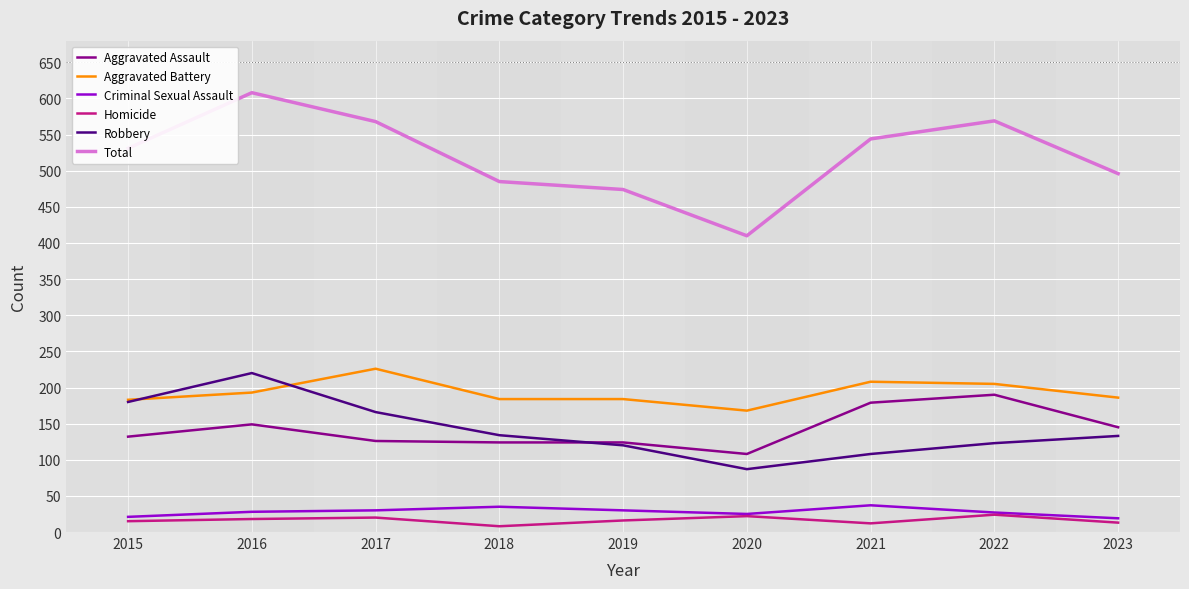

How many values in the Robbery series are below 133?

4